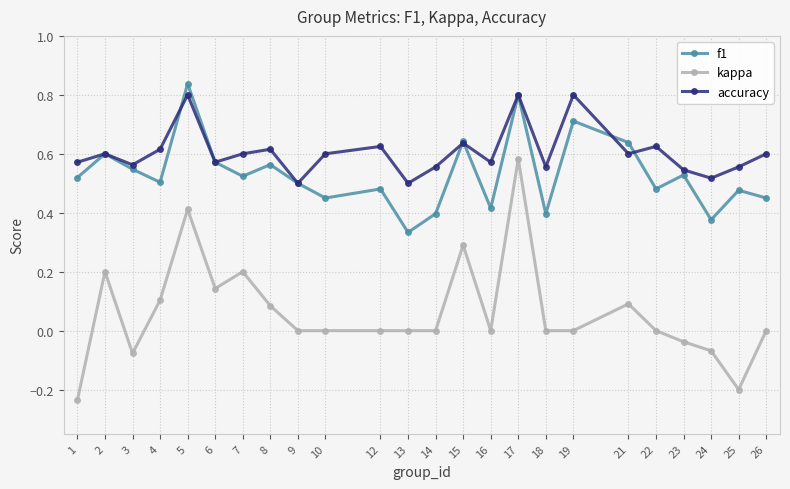

What is the sum of all f1 values?

12.7